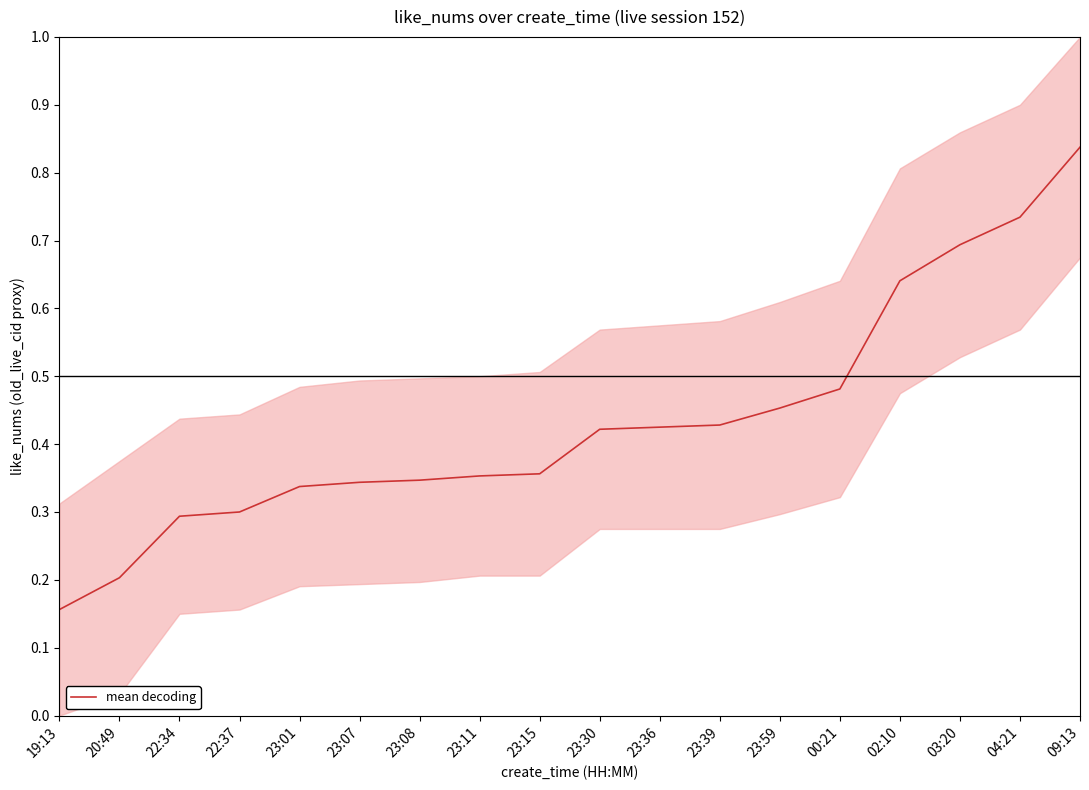

Which label corresponds to the smallest value in the chart?

19:13